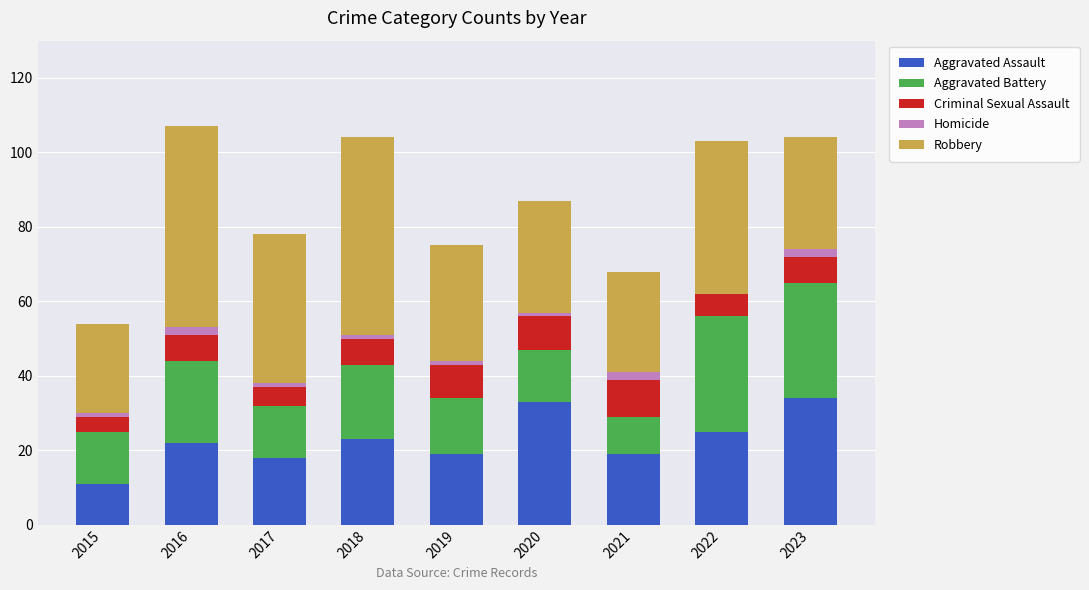

Which series has the largest total across all categories?

Robbery